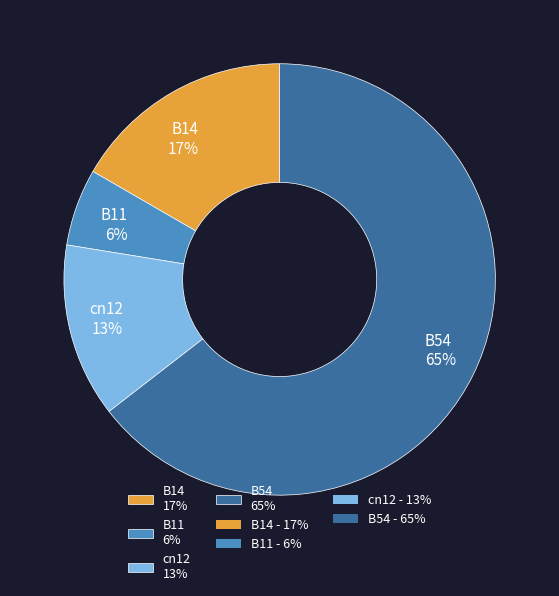

Count the number of slices in the pie.

4